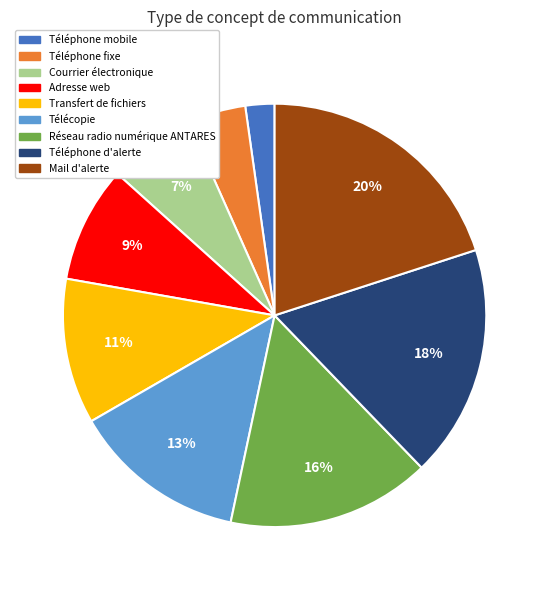

Rank the categories by value from highest to lowest.

Mail d'alerte, Téléphone d'alerte, Réseau radio numérique ANTARES, Télécopie, Transfert de fichiers, Adresse web, Courrier électronique, Téléphone fixe, Téléphone mobile